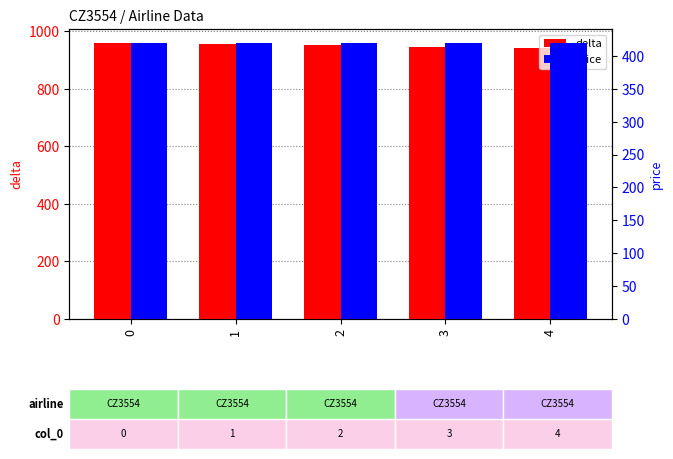

What is the maximum value for delta?

960